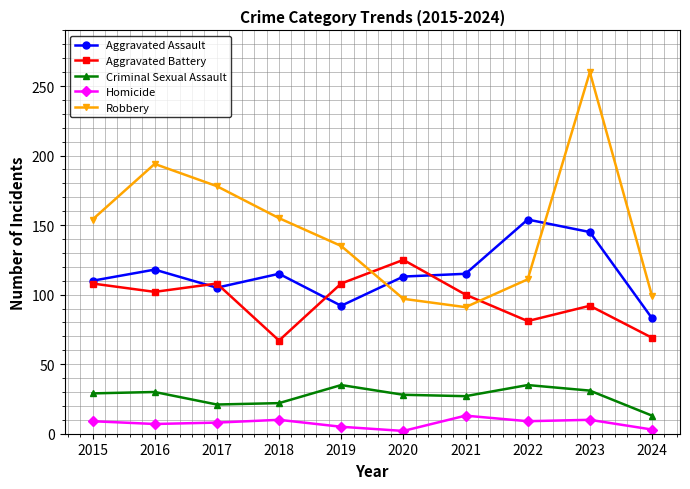

What is the total value across all series at 2016?

451